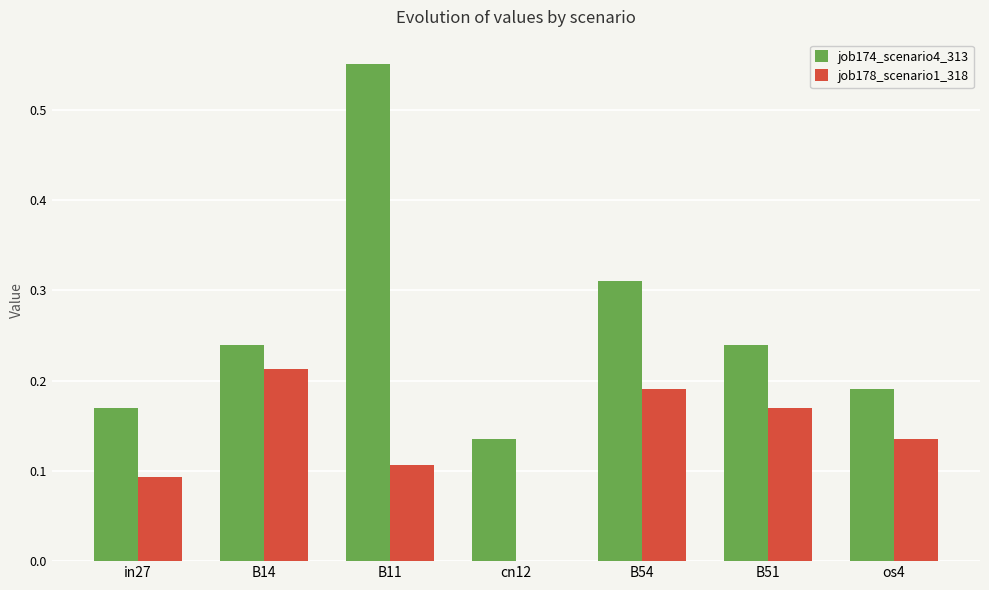

Which series has the largest total across all categories?

job174_scenario4_313